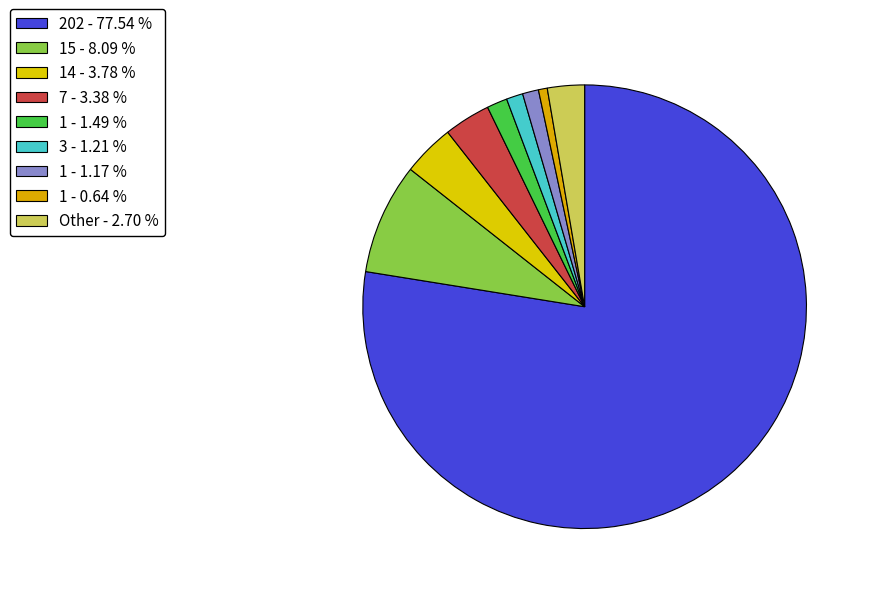

How many segments does this pie chart have?

9